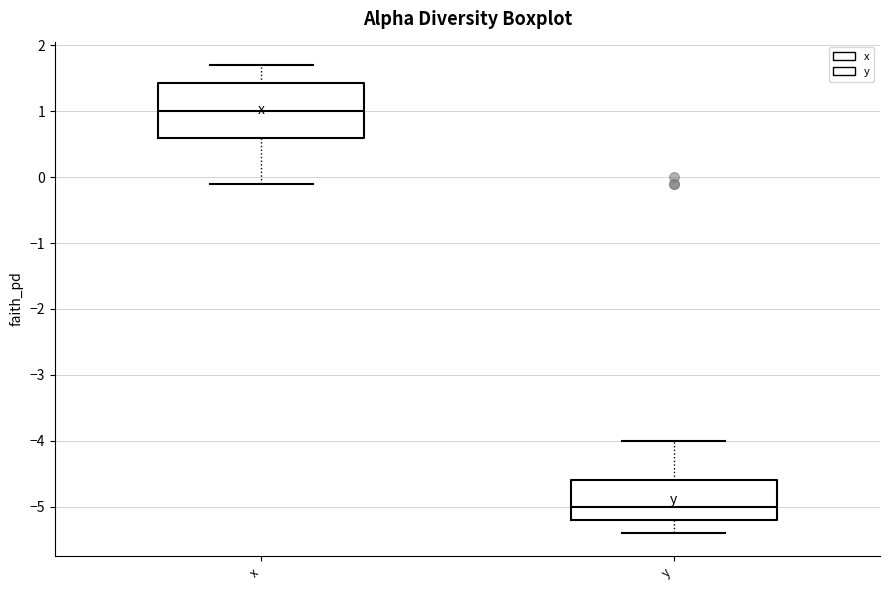

Reading left to right, read every box against the y-axis: the position of its median line, the range the box covers, and the ends of its whiskers. The values are not printed on the chart, so give them approximately, as read against the axis.

x: median 1.0, box 0.6 to 1.4, whiskers -0.1 to 1.7
y: median -5.0, box -5.2 to -4.6, whiskers -5.4 to -4.0